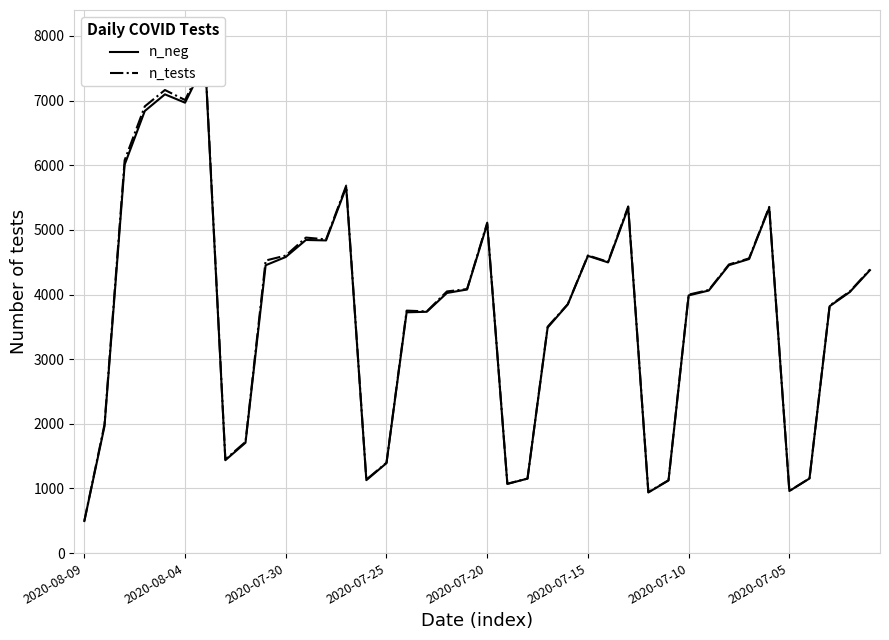

What is the difference between the n_neg values at 31 and 14?

2934